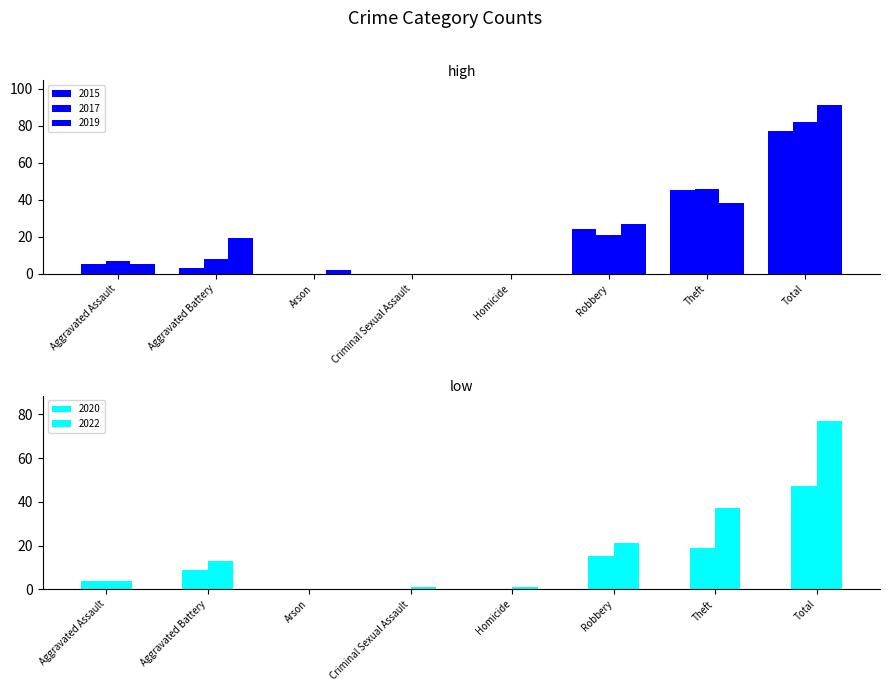

At which label is 2020 closest to 23?

Theft